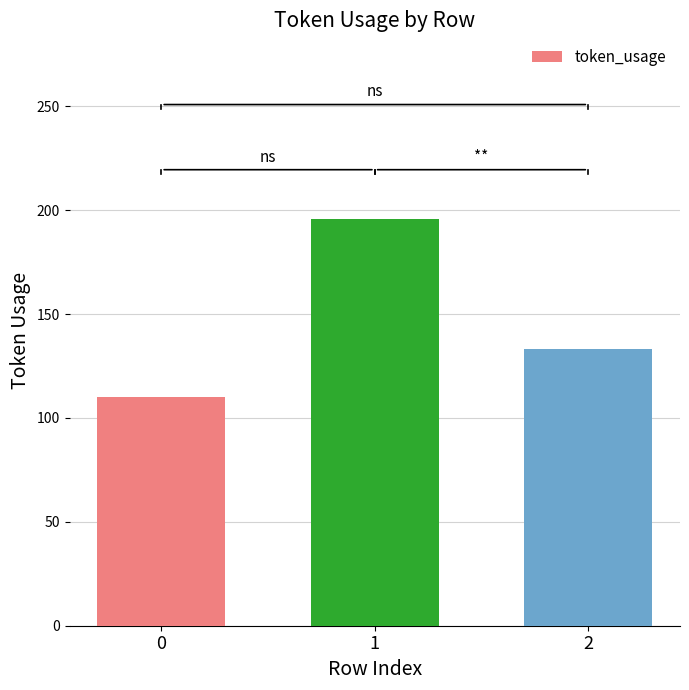

List the labels in order of value, largest first.

1, 2, 0